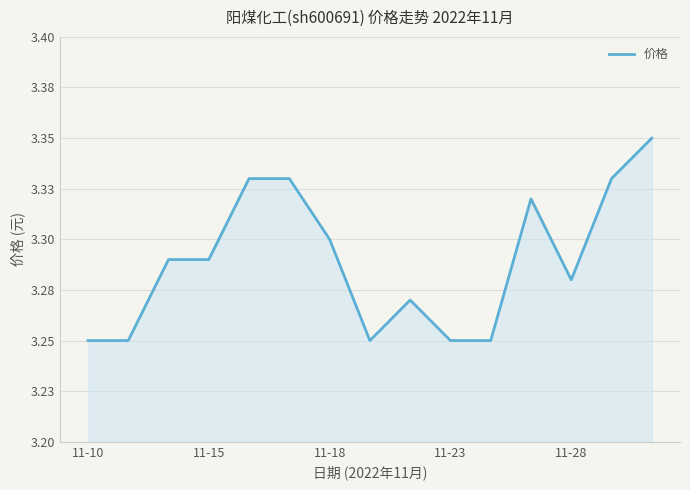

Does the chart display data point markers on the line(s)?

No